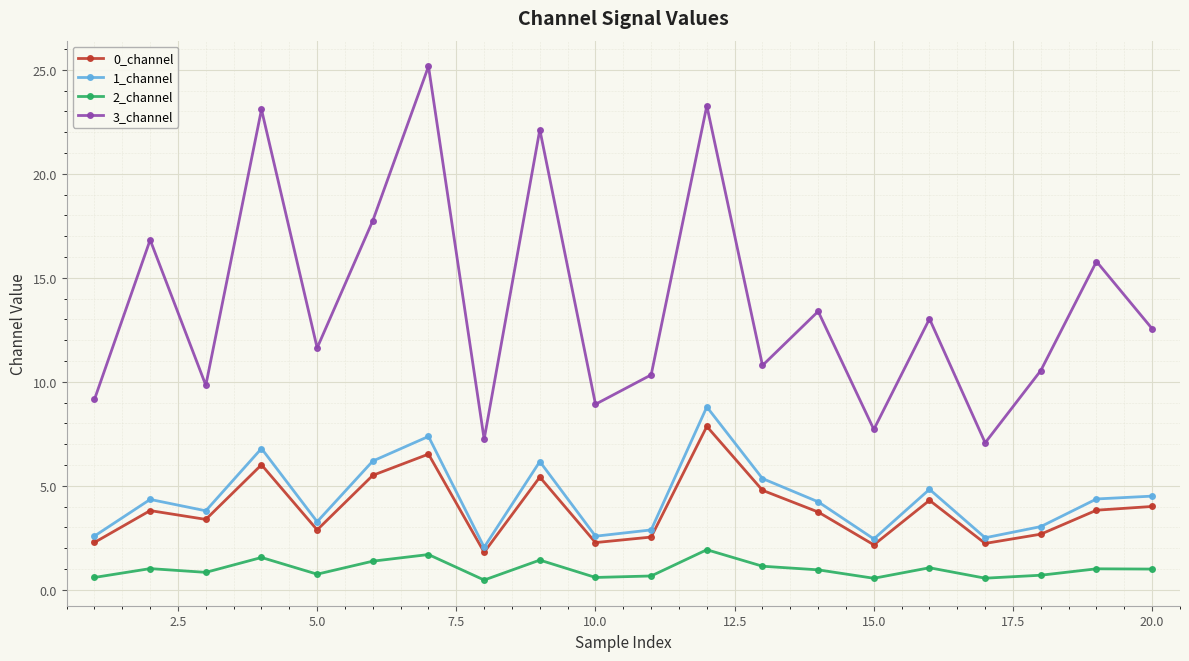

What is the maximum value for 0_channel?

7.9